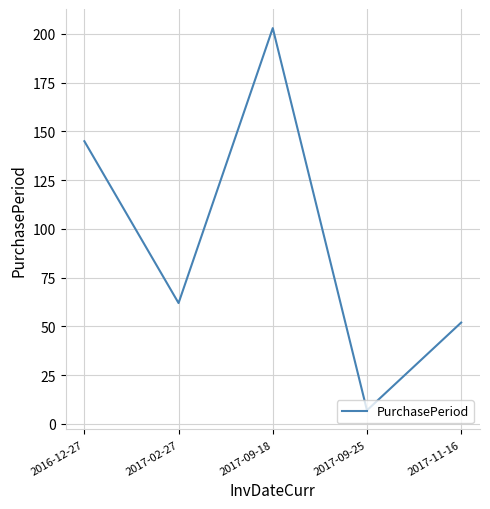

How many distinct data groups are displayed?

1